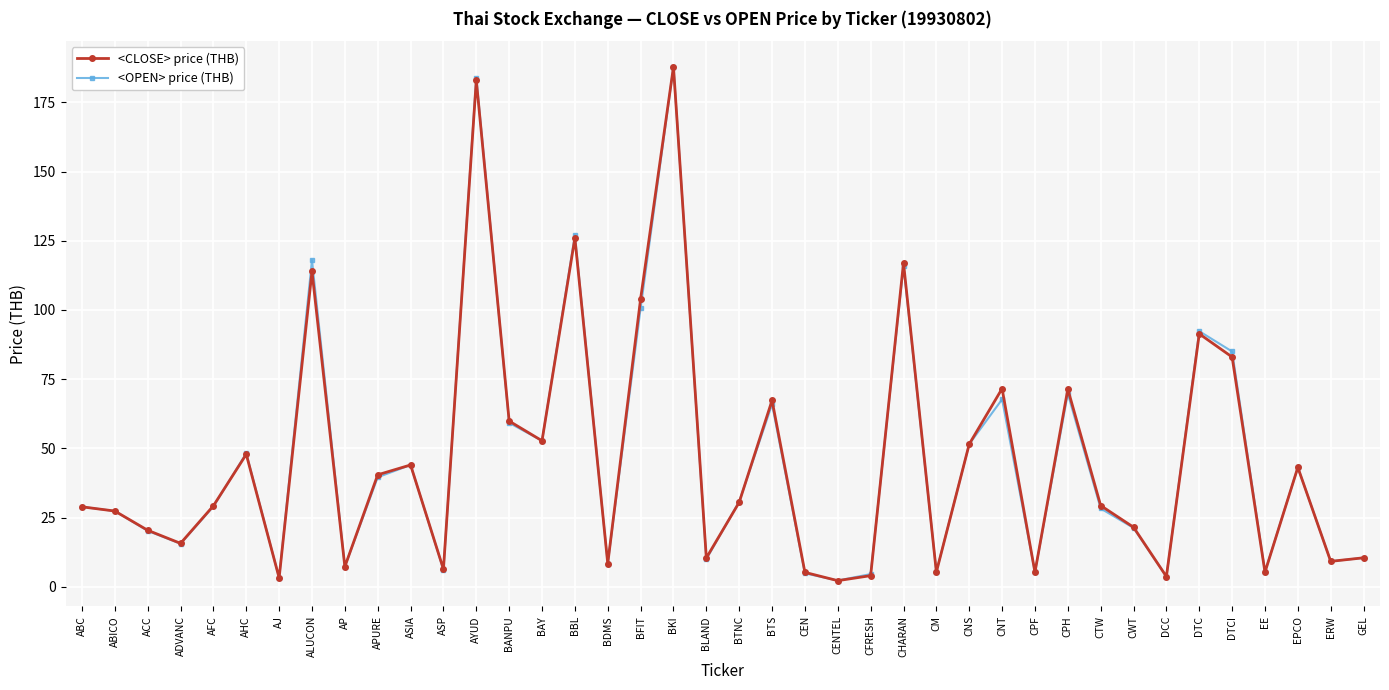

Is it true that <CLOSE> price (THB) equals 5.2 at CPF?

True